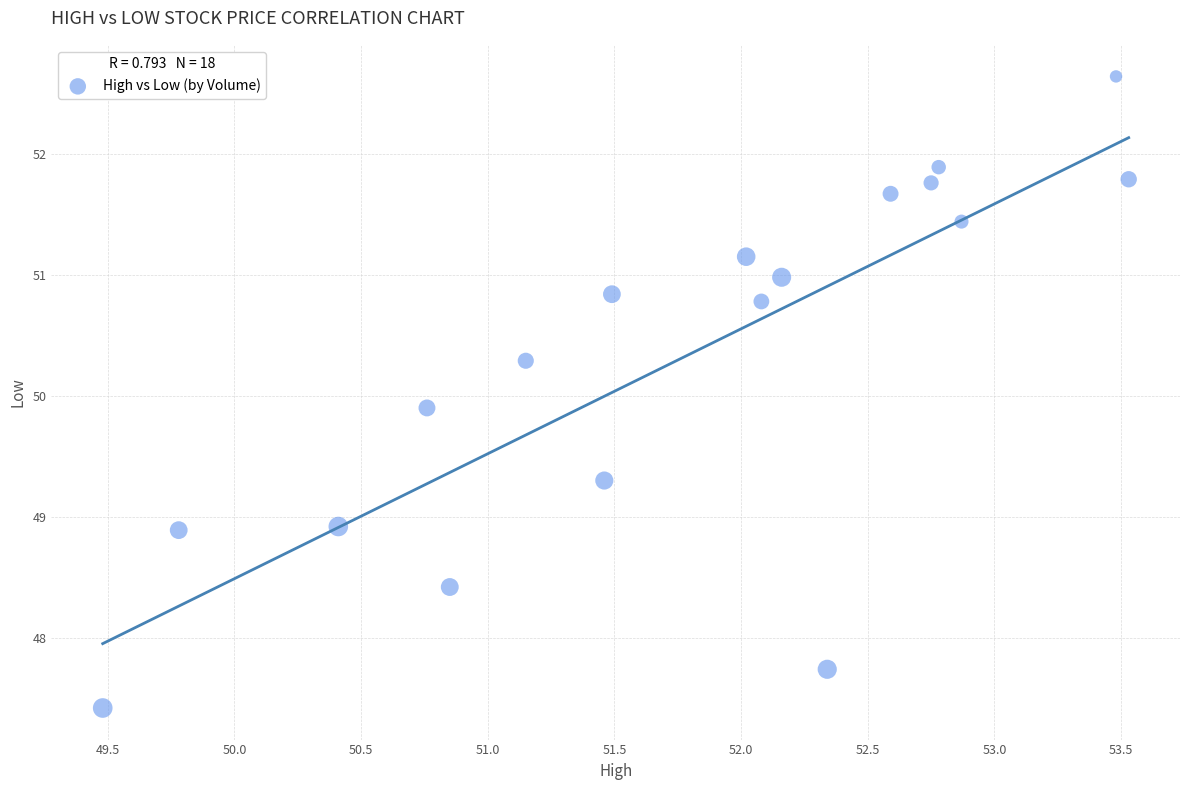

What is the range of X values (max minus min)?

4.0